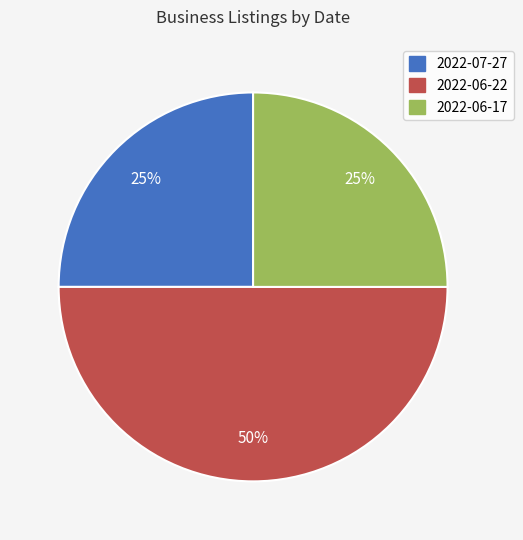

Does 2022-06-17 account for over 50% of the chart?

No